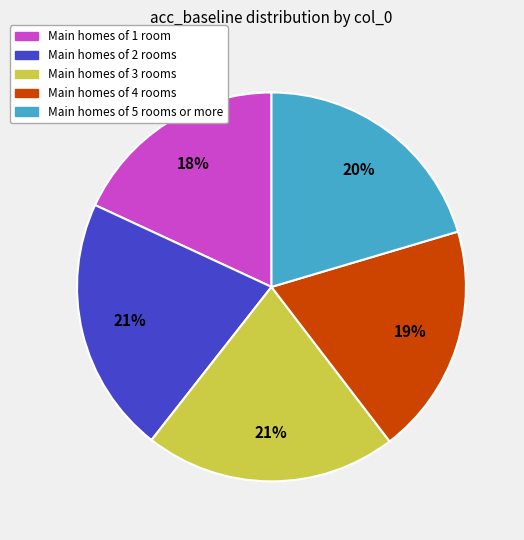

Is there a majority slice in this chart?

No